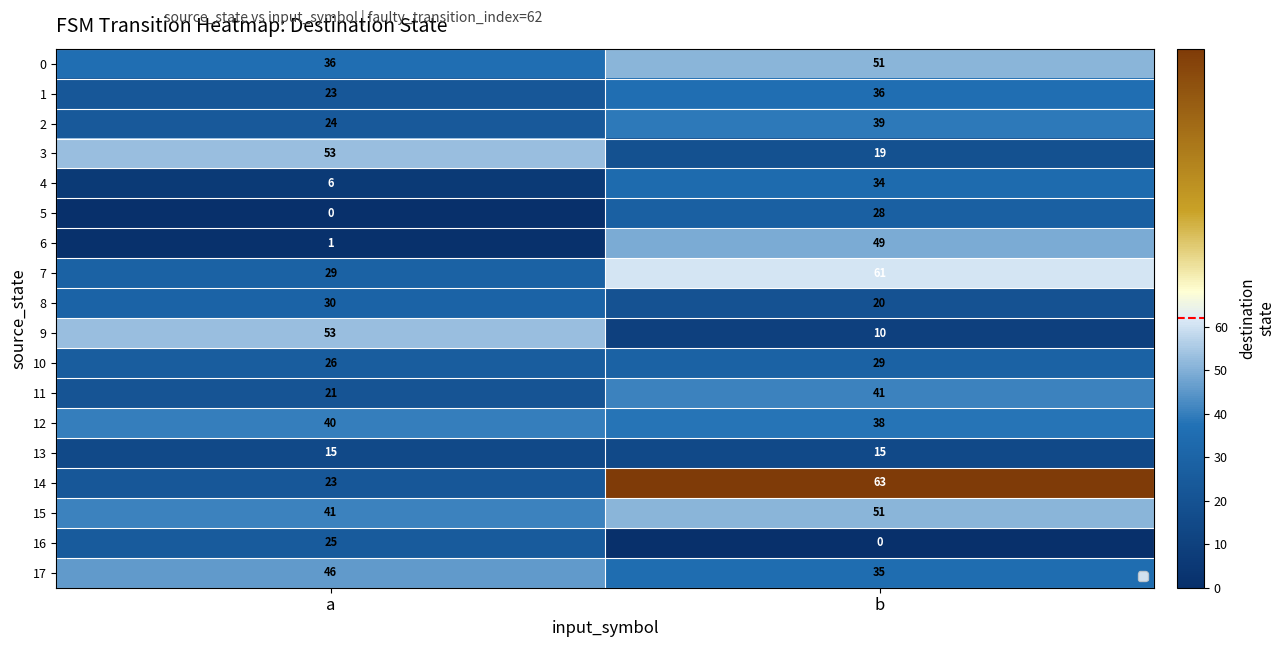

At how many categories does at least one series exceed 3?

2